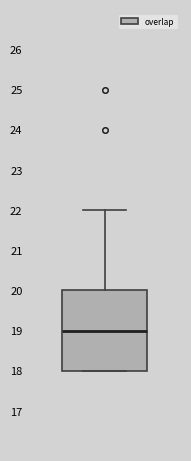

Transcribe this box plot: give where the median line is, the range the box spans, and where the two whiskers end, as read against the y-axis. The values are not printed on the chart, so give them approximately, as read against the axis.

median 19, box 18 to 20, whiskers 18 to 22